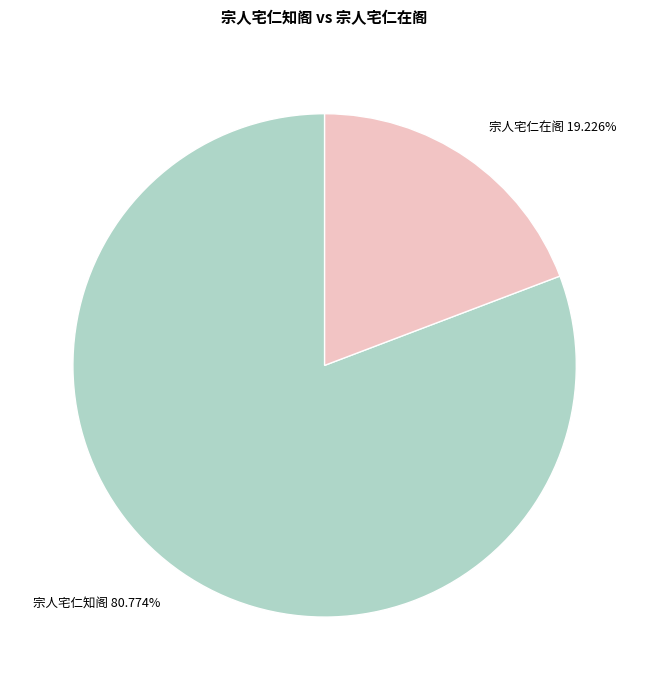

Which category has the biggest portion of the pie?

宗人宅仁知阁